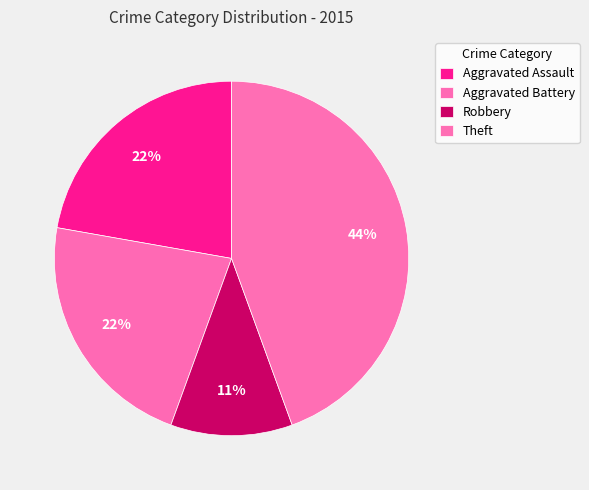

Do Robbery and Aggravated Assault together represent more than half of the pie?

No